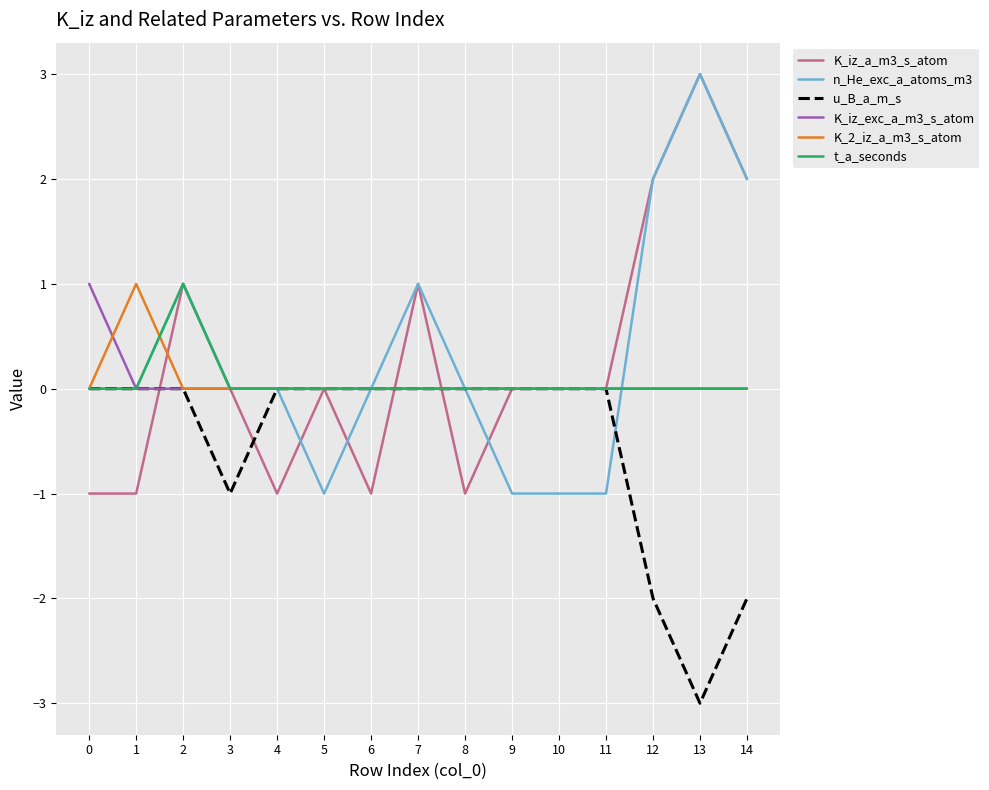

What are all the series names shown in the legend?

K_iz_a_m3_s_atom, n_He_exc_a_atoms_m3, u_B_a_m_s, K_iz_exc_a_m3_s_atom, K_2_iz_a_m3_s_atom, t_a_seconds